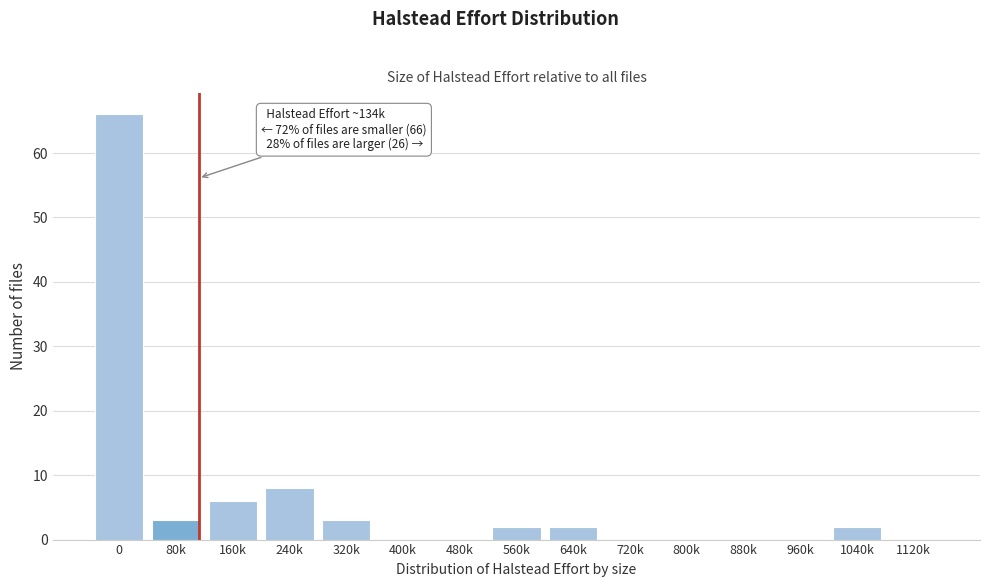

Reading right to left, what are all the values shown in this chart?

1120k=0	1040k=2	960k=0	880k=0	800k=0	720k=0	640k=2	560k=2	480k=0	400k=0	320k=3	240k=8	160k=6	80k=3	0=66